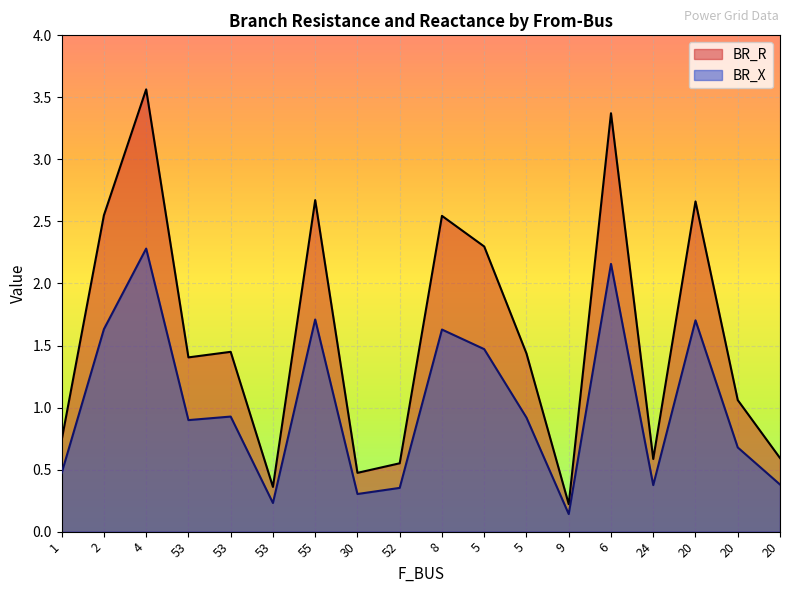

Reading left to right, list all the values displayed in this chart.

BR_R: 0.7	2.5	3.6	1.4	1.4	0.4	2.7	0.5	0.6	2.5	2.3	1.4	0.2	3.4	0.6	2.7	1.1	0.6
BR_X: 0.5	1.6	2.3	0.9	0.9	0.2	1.7	0.3	0.4	1.6	1.5	0.9	0.1	2.2	0.4	1.7	0.7	0.4